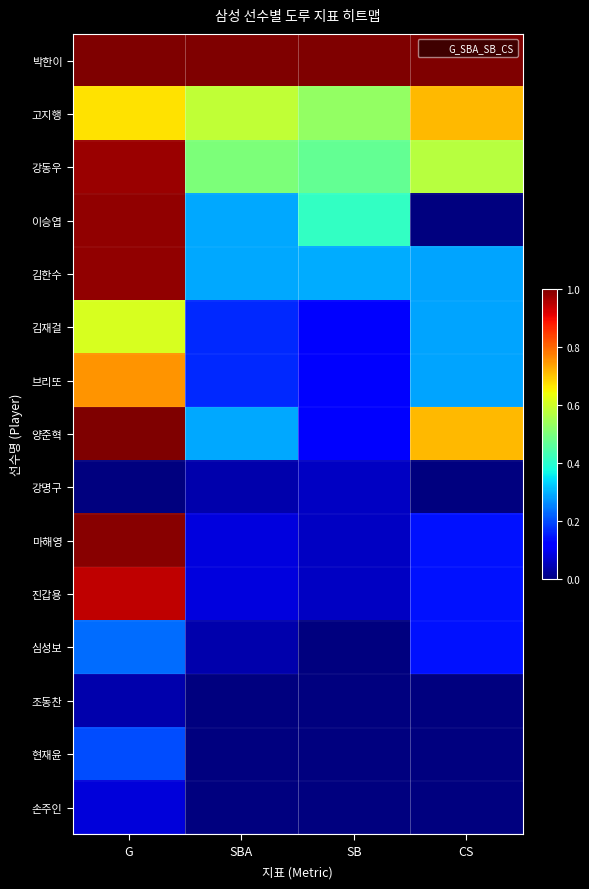

What is the maximum value shown in the chart?

1.0